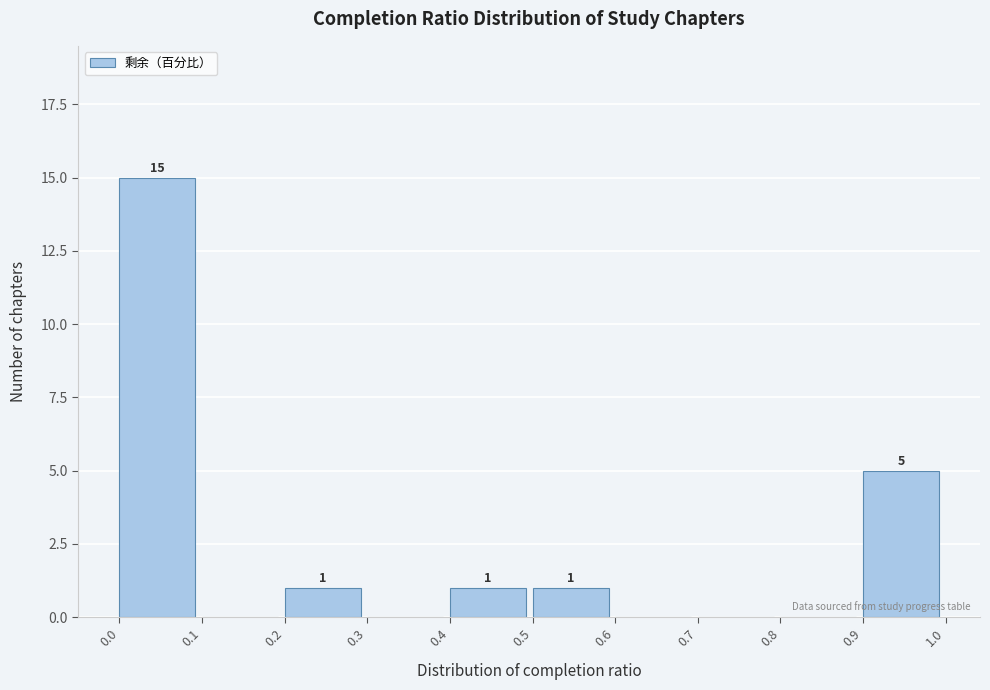

Which range on the x-axis has the tallest bar?

0.0 to 0.1